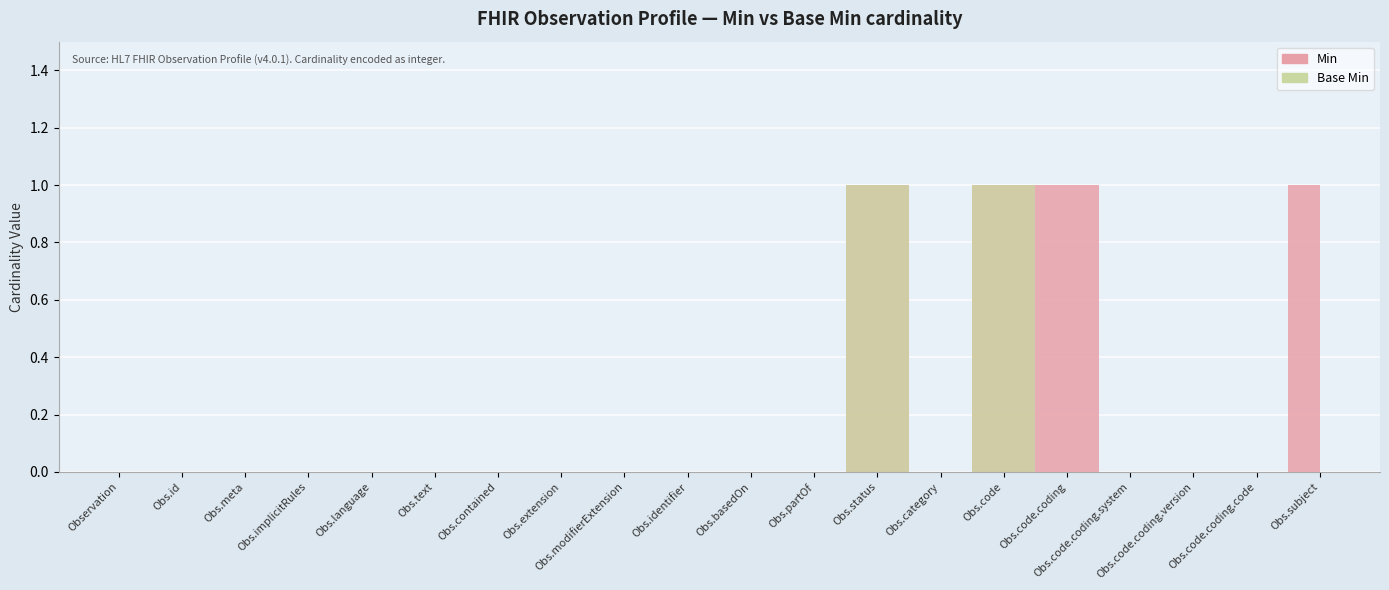

Which series has the widest spread of values?

Min